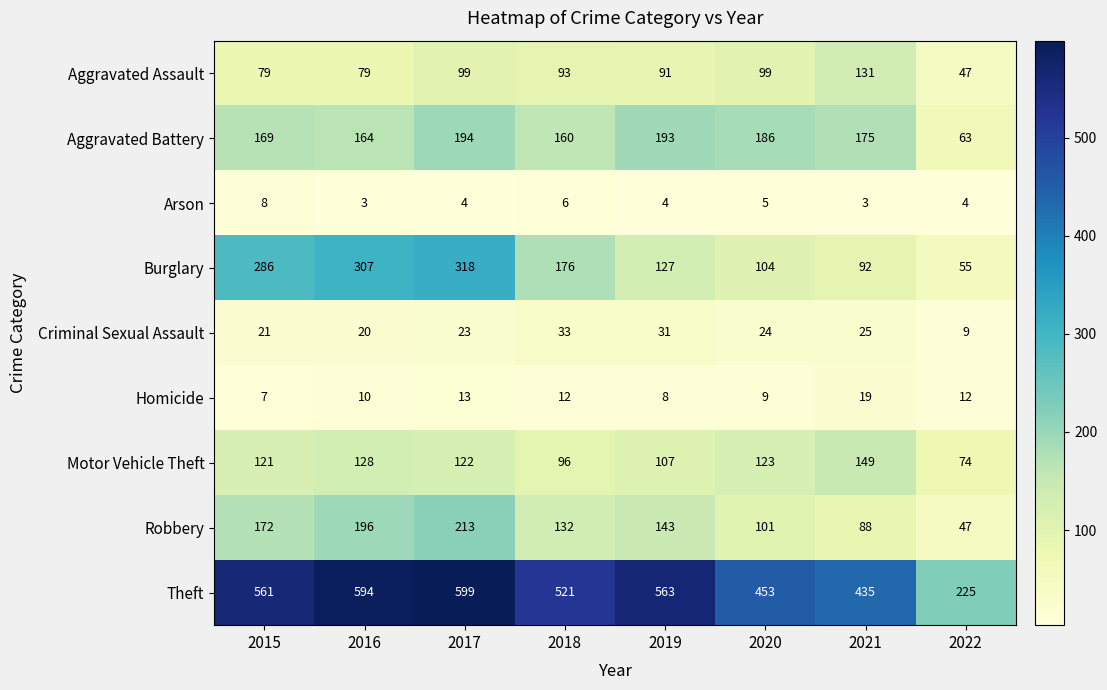

What is the greatest value displayed?

599